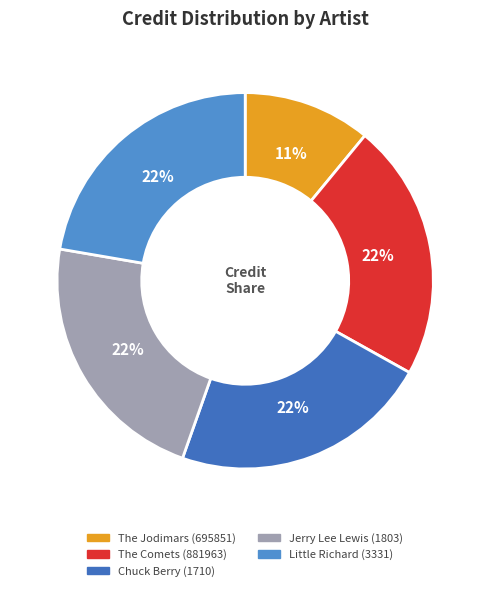

True or false: Jerry Lee Lewis (1803) accounts for 22% of the total.

True